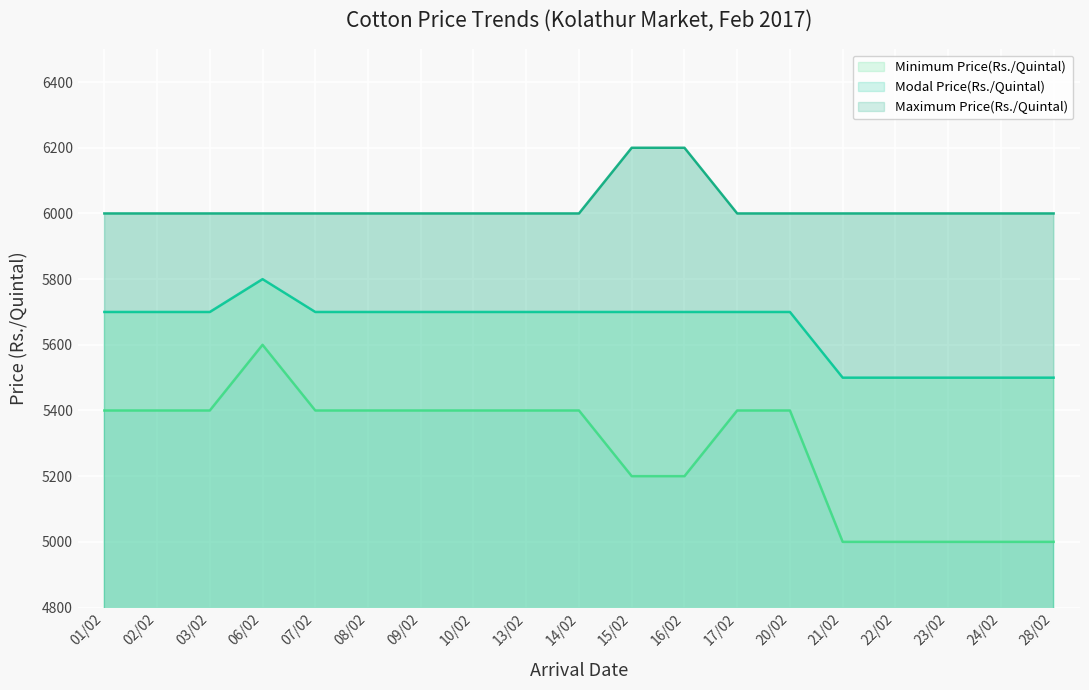

Reading right to left, list all the values displayed in this chart.

Minimum Price(Rs./Quintal): 5000	5000	5000	5000	5000	5400	5400	5200	5200	5400	5400	5400	5400	5400	5400	5600	5400	5400	5400
Modal Price(Rs./Quintal): 5500	5500	5500	5500	5500	5700	5700	5700	5700	5700	5700	5700	5700	5700	5700	5800	5700	5700	5700
Maximum Price(Rs./Quintal): 6000	6000	6000	6000	6000	6000	6000	6200	6200	6000	6000	6000	6000	6000	6000	6000	6000	6000	6000